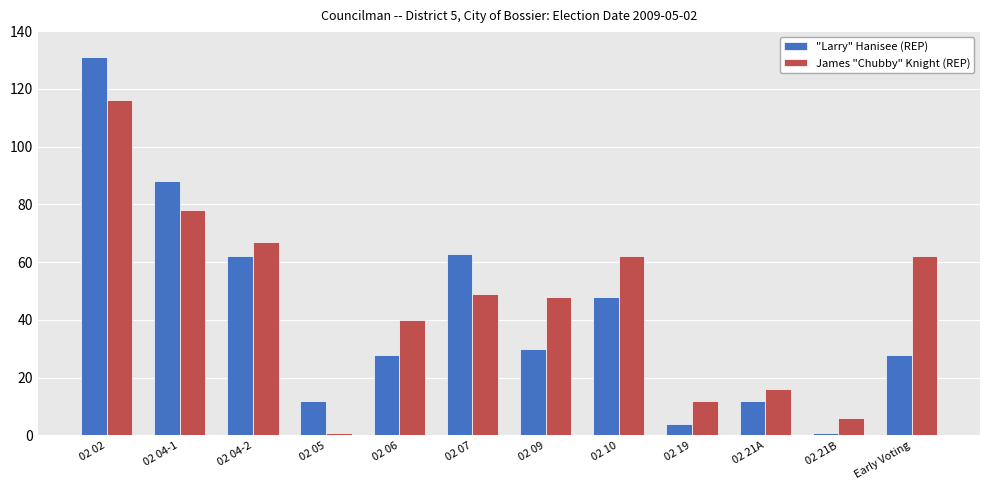

What is the sum of all James "Chubby" Knight (REP) values?

557